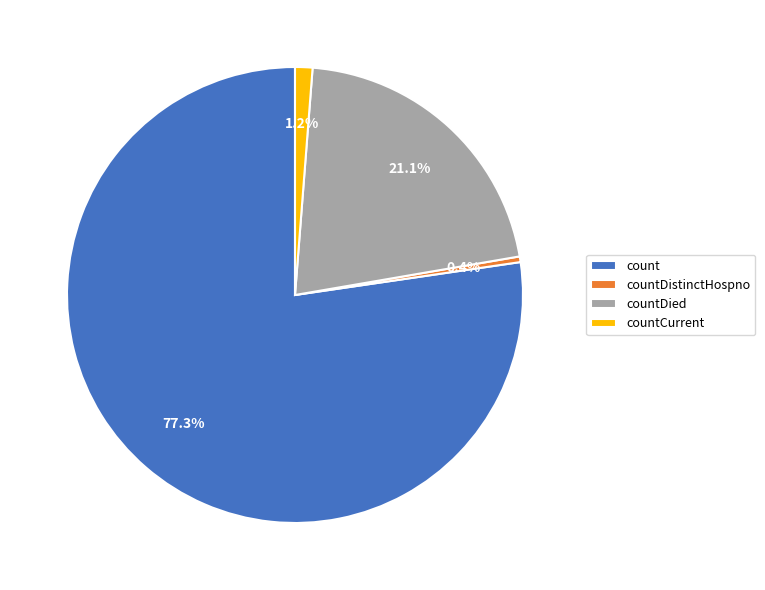

What percentage do count and countCurrent together represent?

78.5%